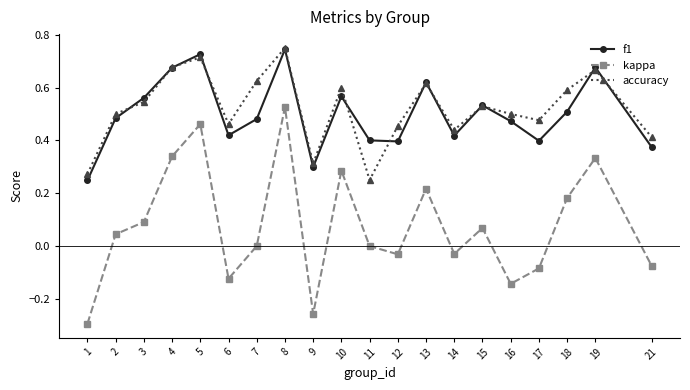

At which category does f1 reach its first local valley?

6